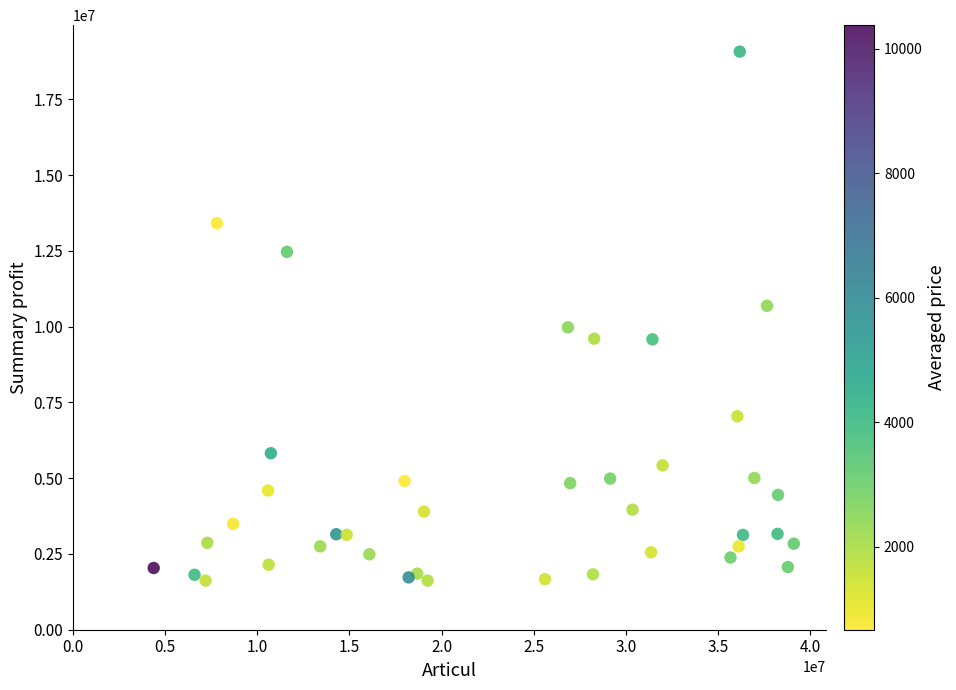

What is the range of Y values (max minus min)?

17457424